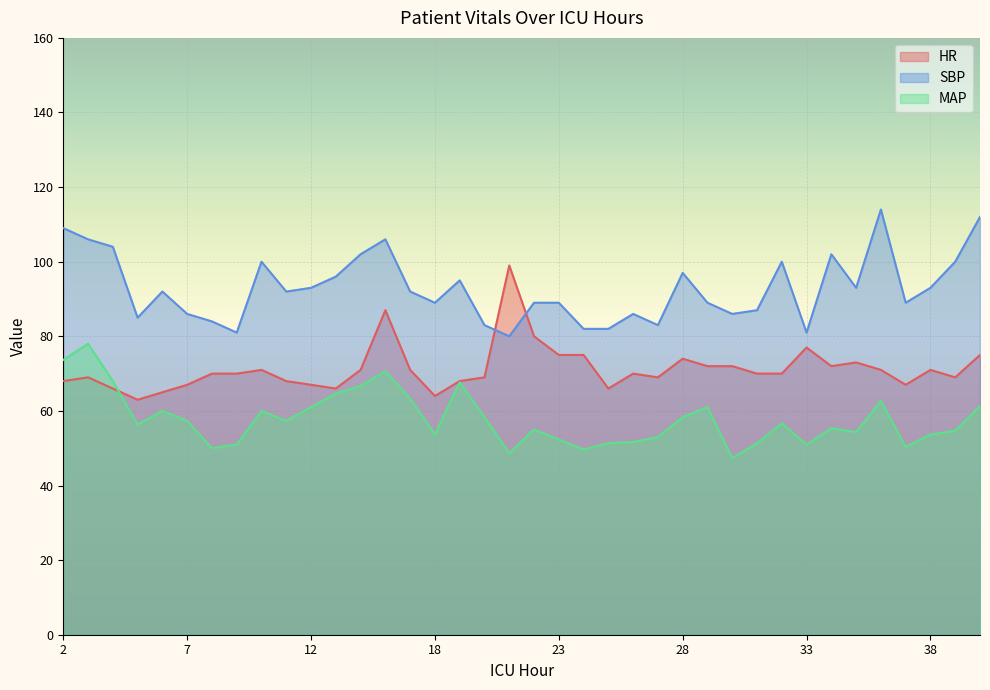

What is the lowest value of the SBP series?

80.0